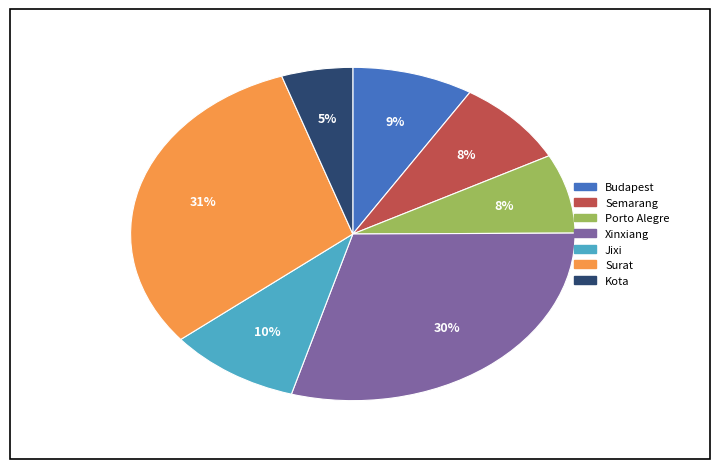

The Porto Alegre slice represents 8% of the pie. True or false?

True